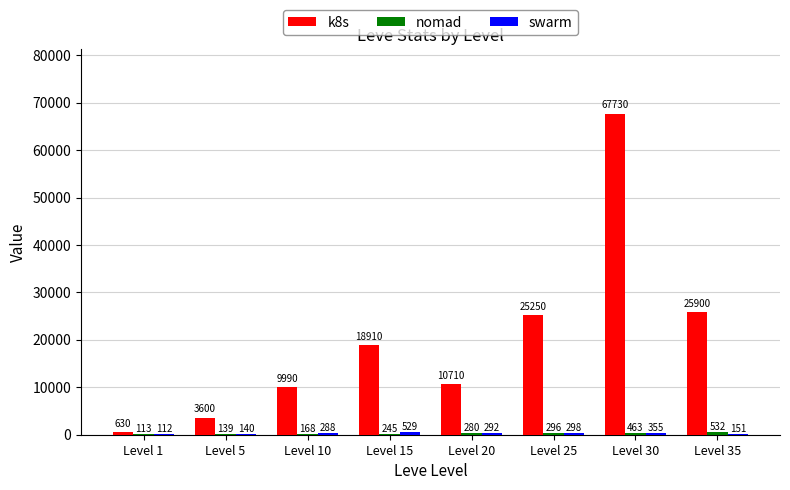

What is the approximate value of k8s at Level 30, to the nearest 50?

67750